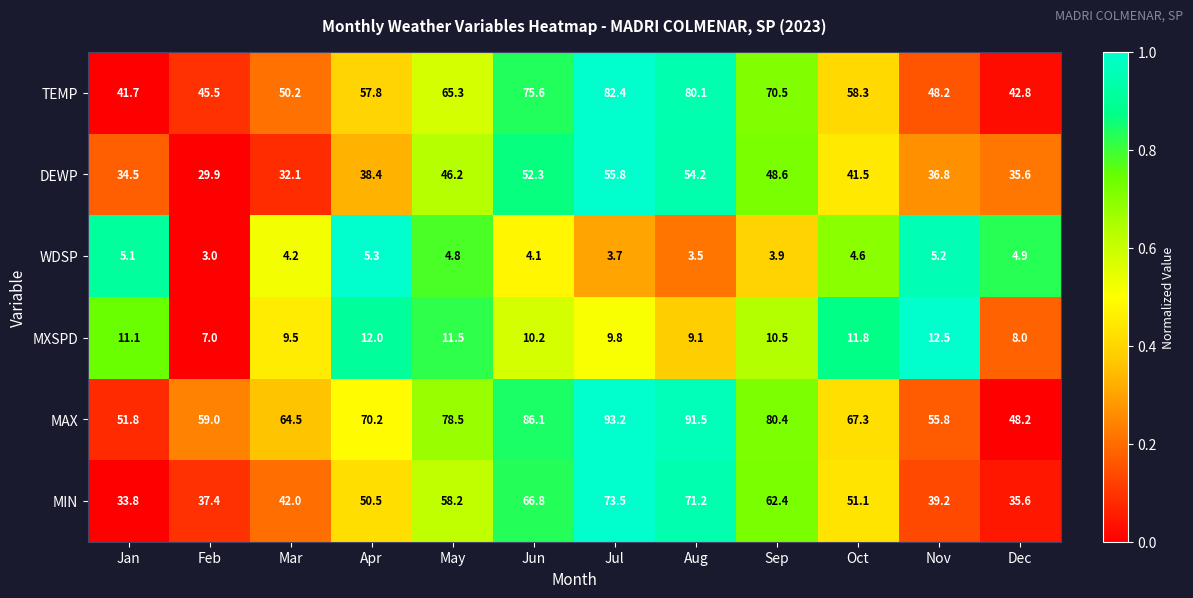

How many series are shown in this chart?

6